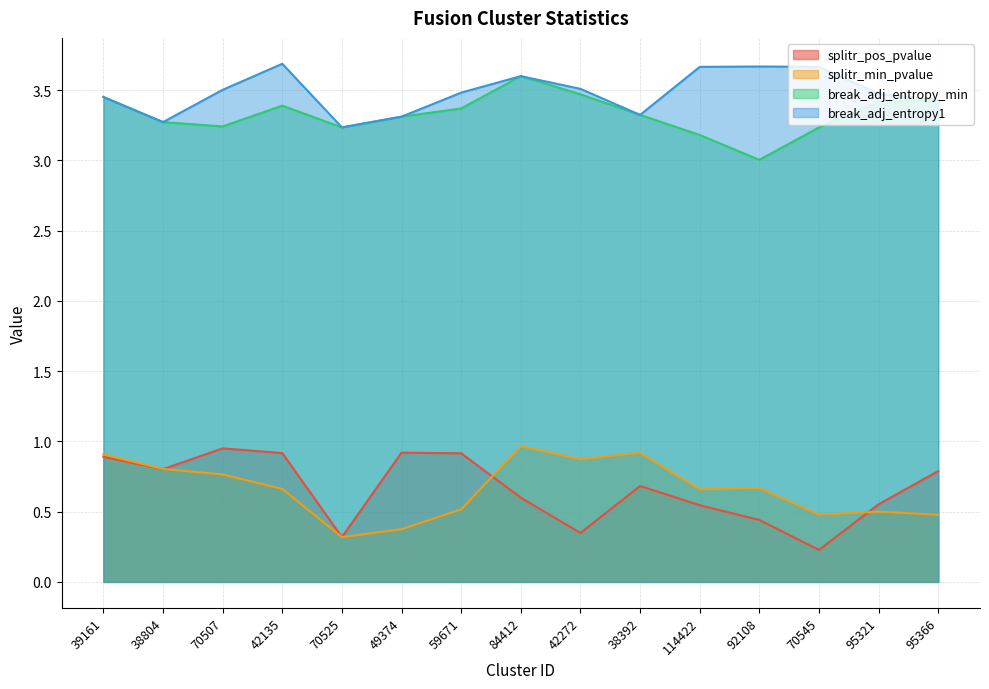

At which label is break_adj_entropy_min closest to 3?

92108